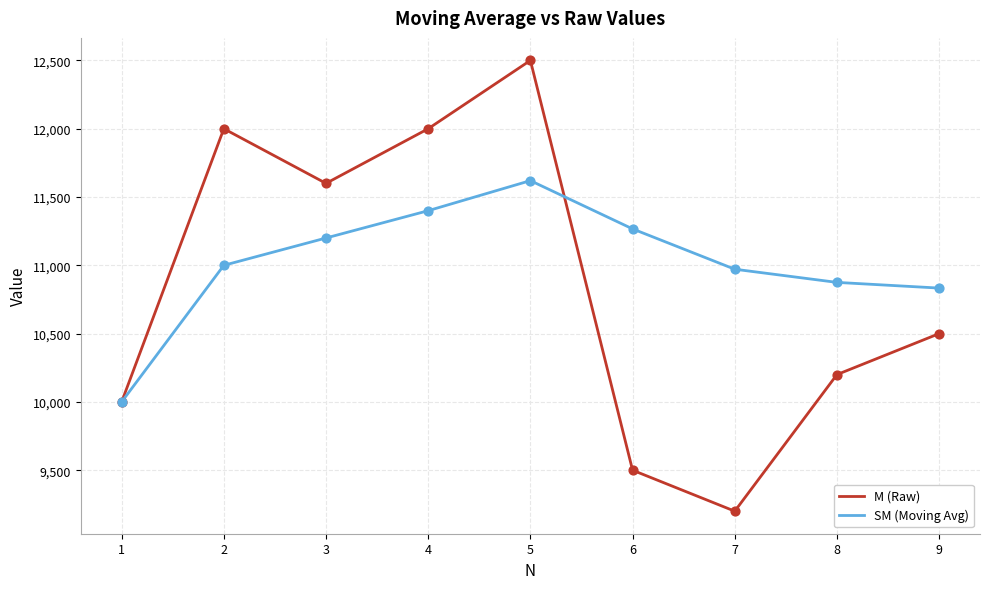

What is the total value across all series at 8?

21075.0